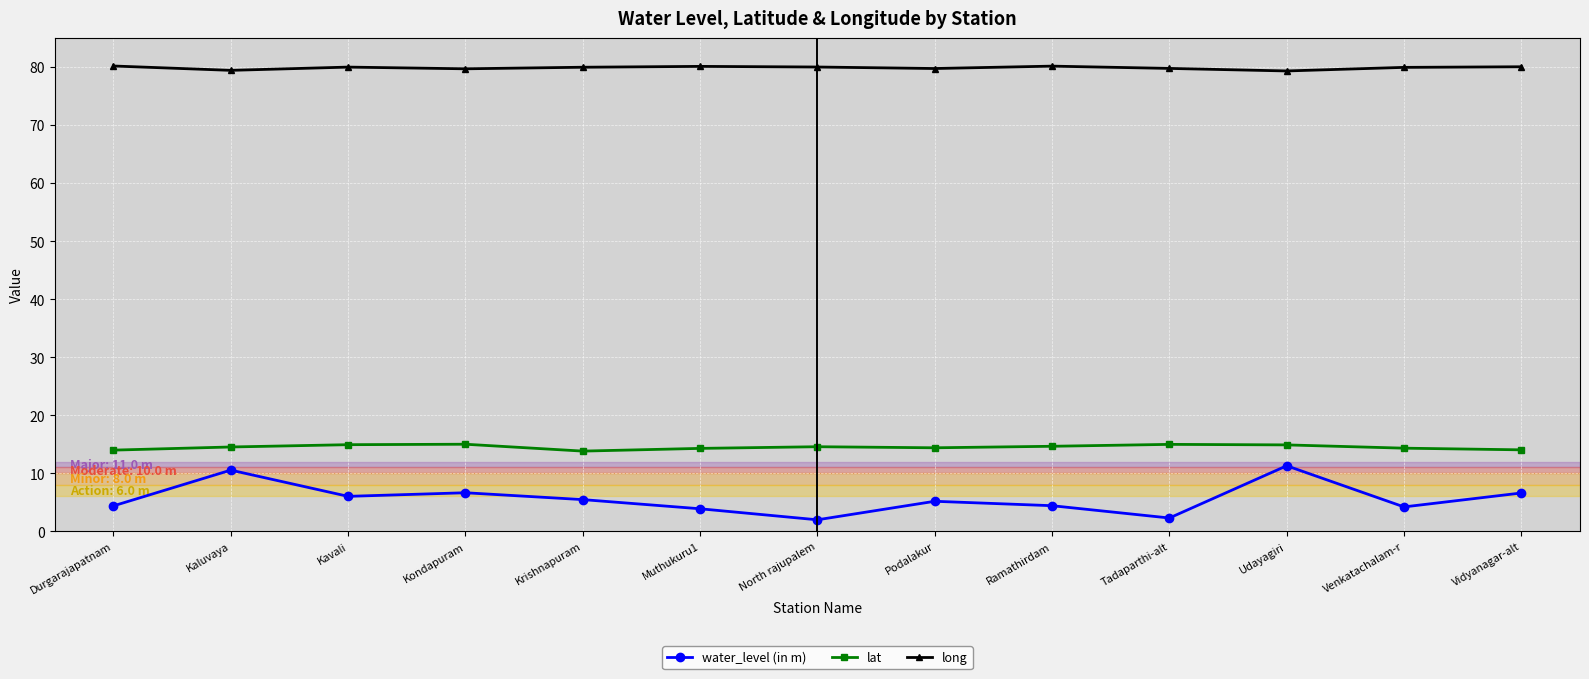

What is the approximate value of long at Tadaparthi-alt?

79.8